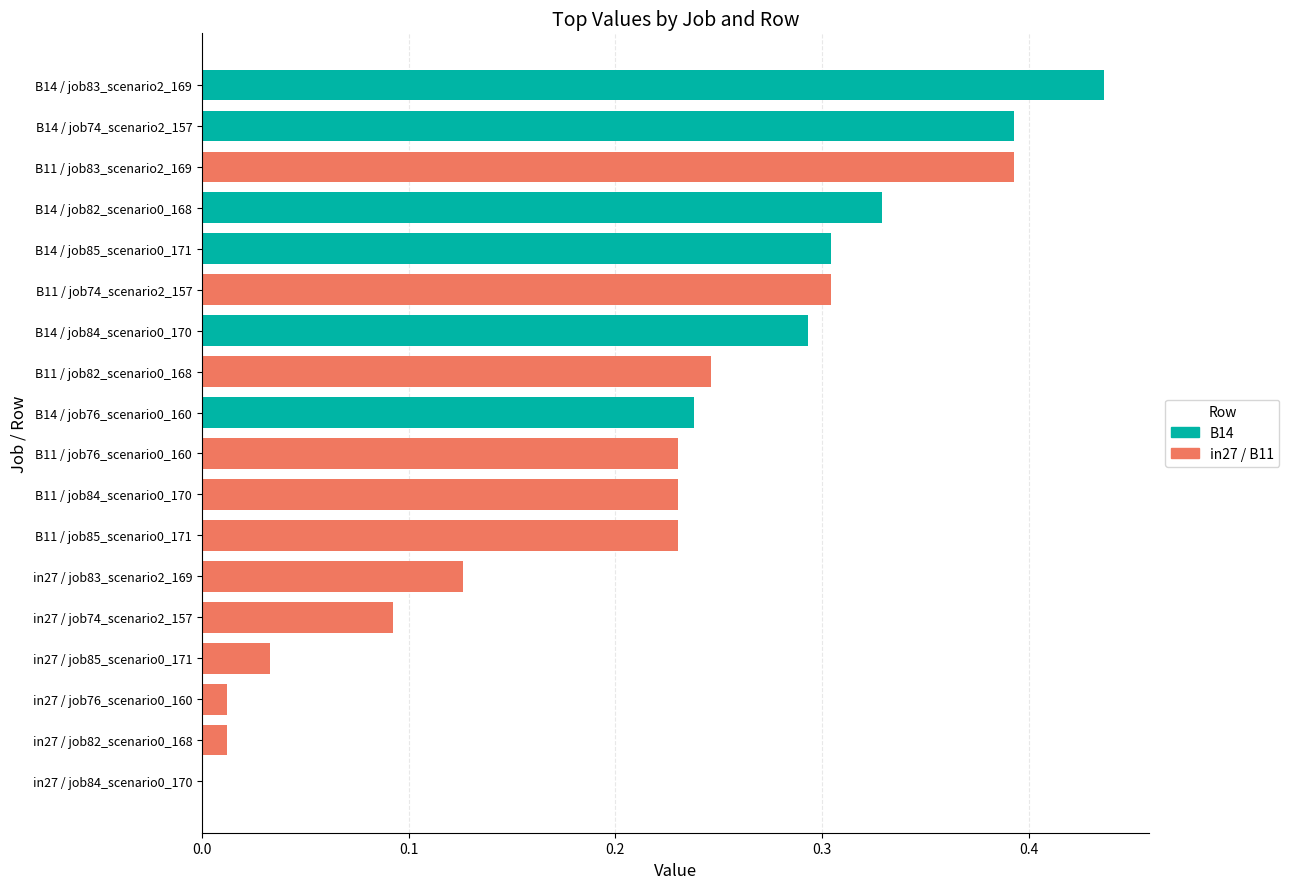

What is the sum of all values?

3.9